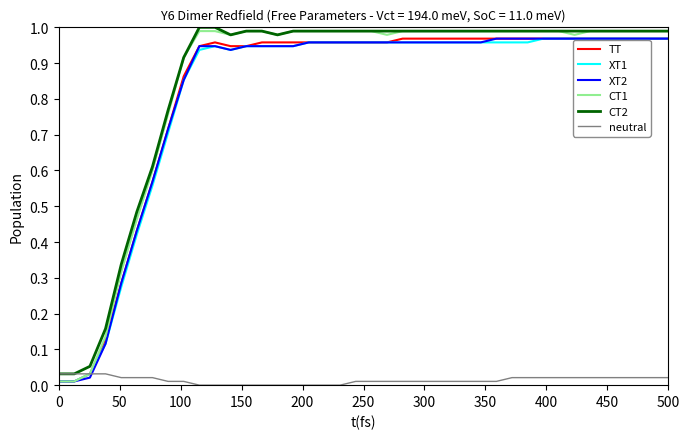

What are all the series names shown in the legend?

TT, XT1, XT2, CT1, CT2, neutral